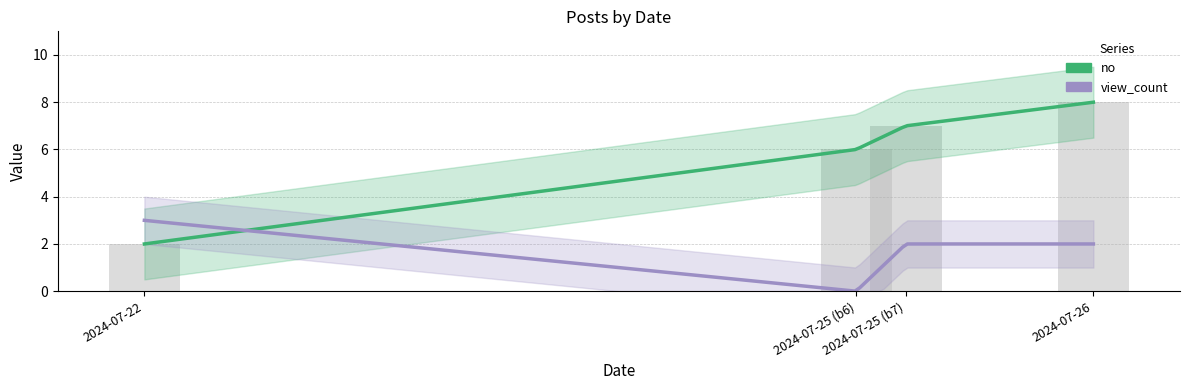

Rank the categories by value from highest to lowest.

2024-07-26, 2024-07-25 (b7), 2024-07-25 (b6), 2024-07-22